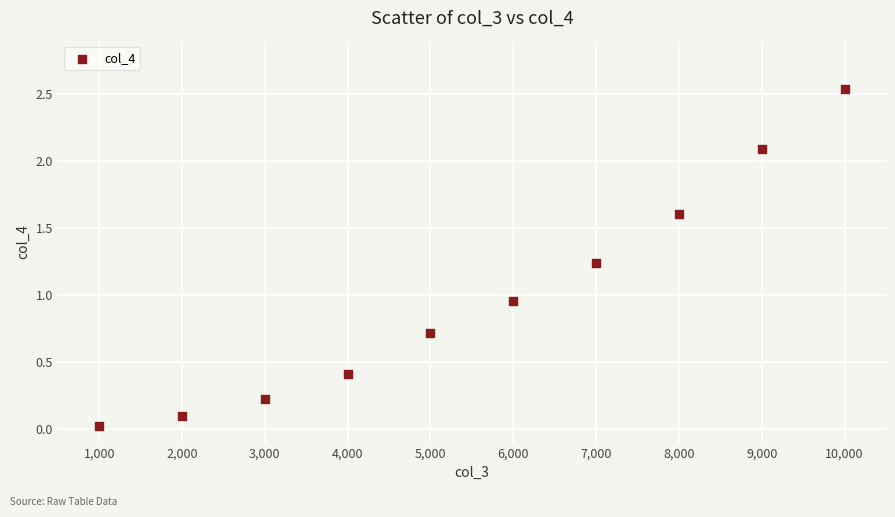

What is the average X value?

5500.0